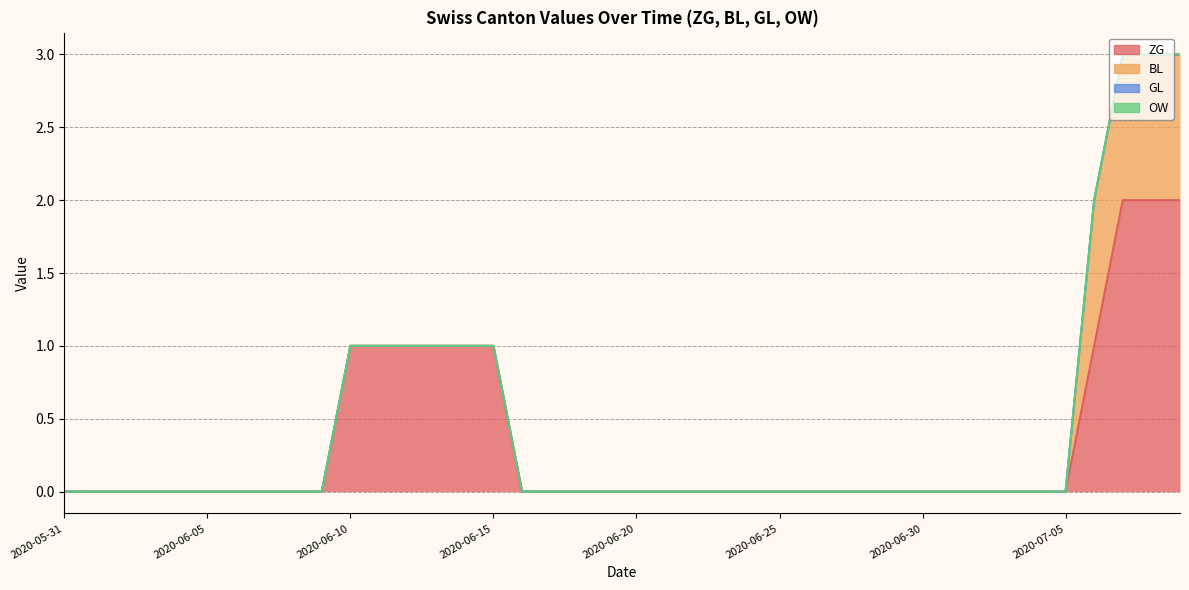

True or false: GL has a value of 0 at 2020-07-03.

True